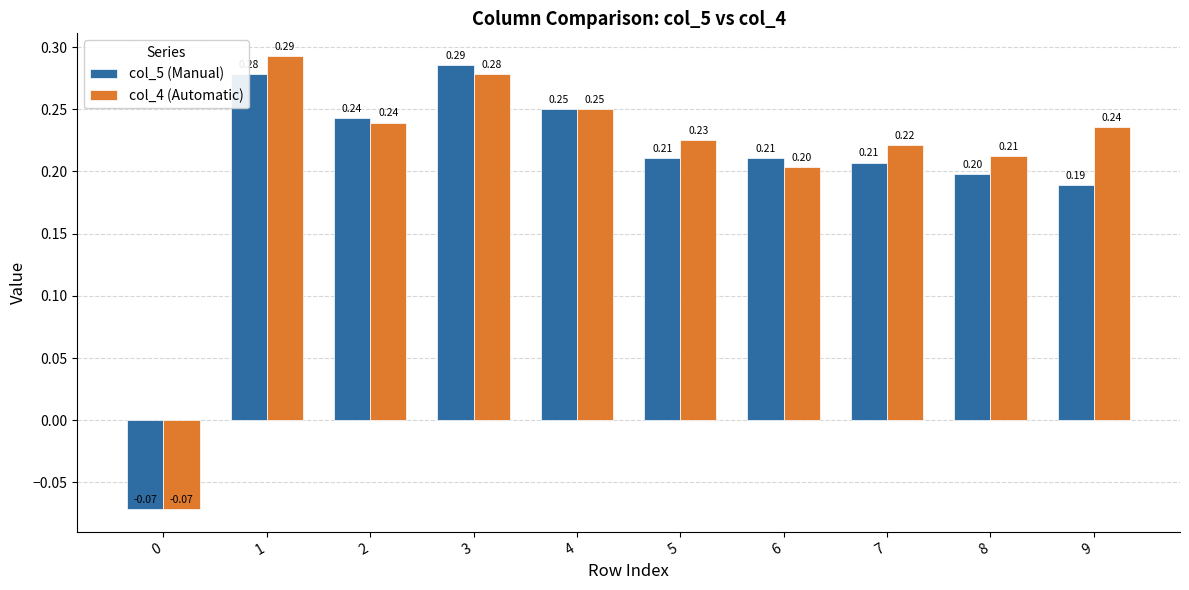

What is the sum of the col_5 (Manual) values at 9 and 8?

0.4